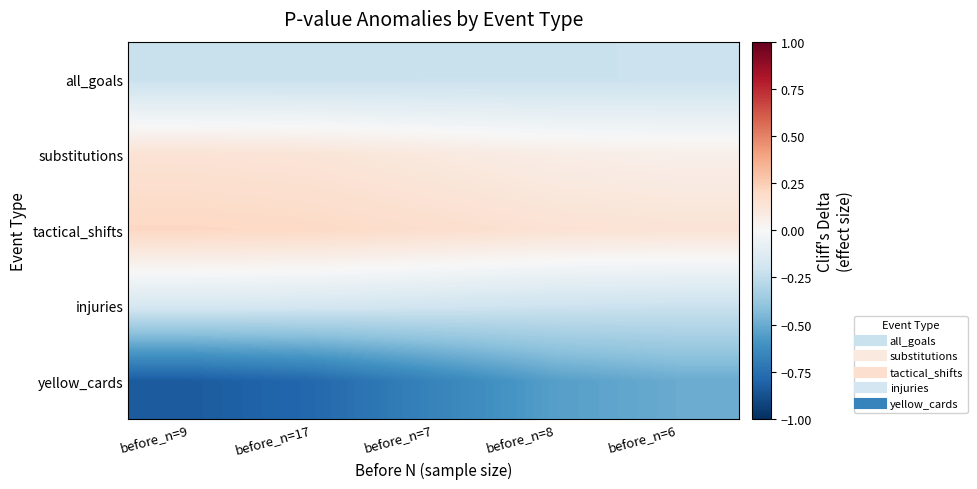

What is the total value across all series at before_n=7?

-0.8